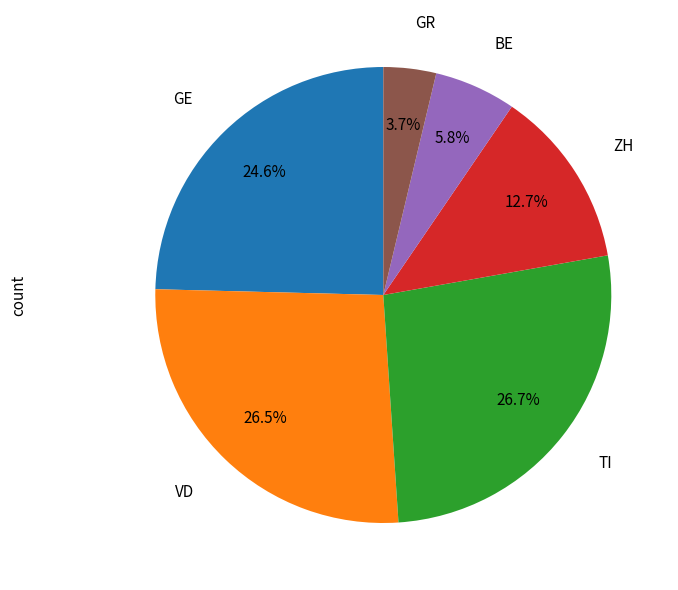

Is there any slice that represents more than half of the pie?

No